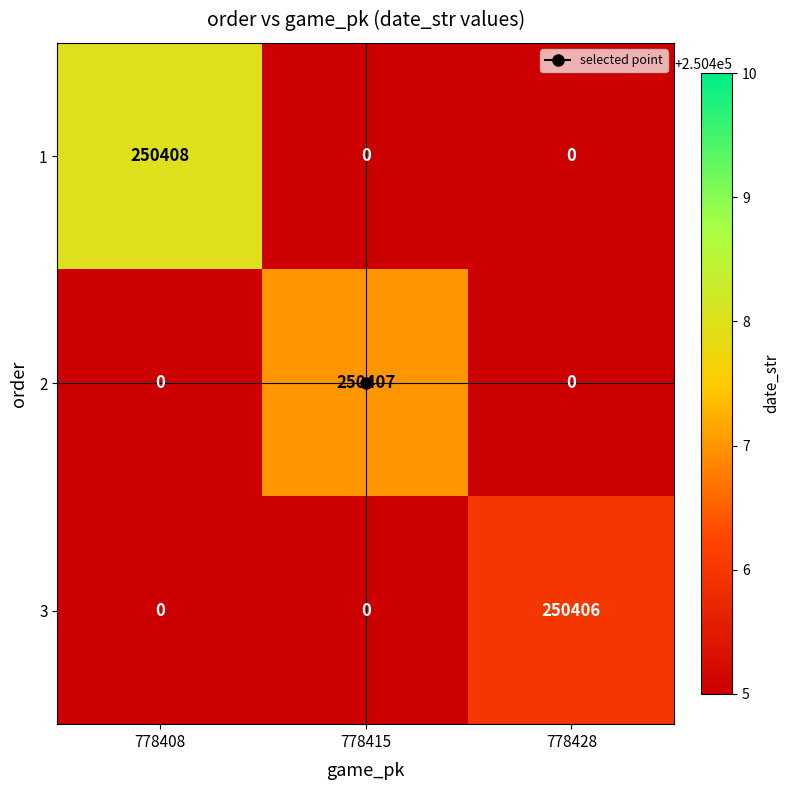

What is the approximate value of 3 at 778428, to the nearest 100?

250400